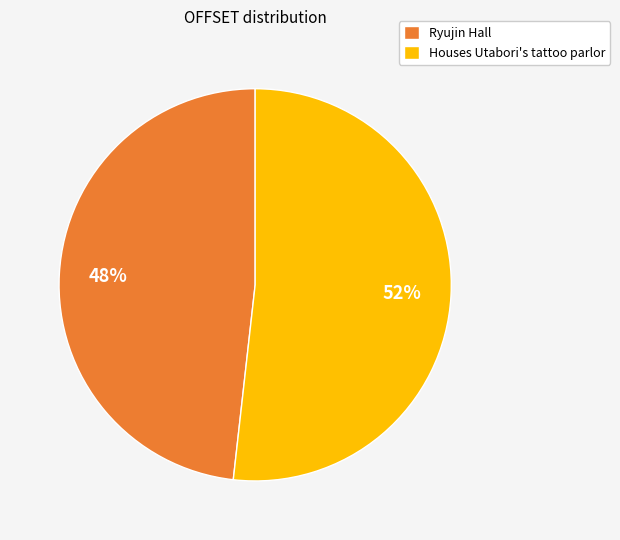

What is the largest slice in the pie chart?

Houses Utabori's tattoo parlor